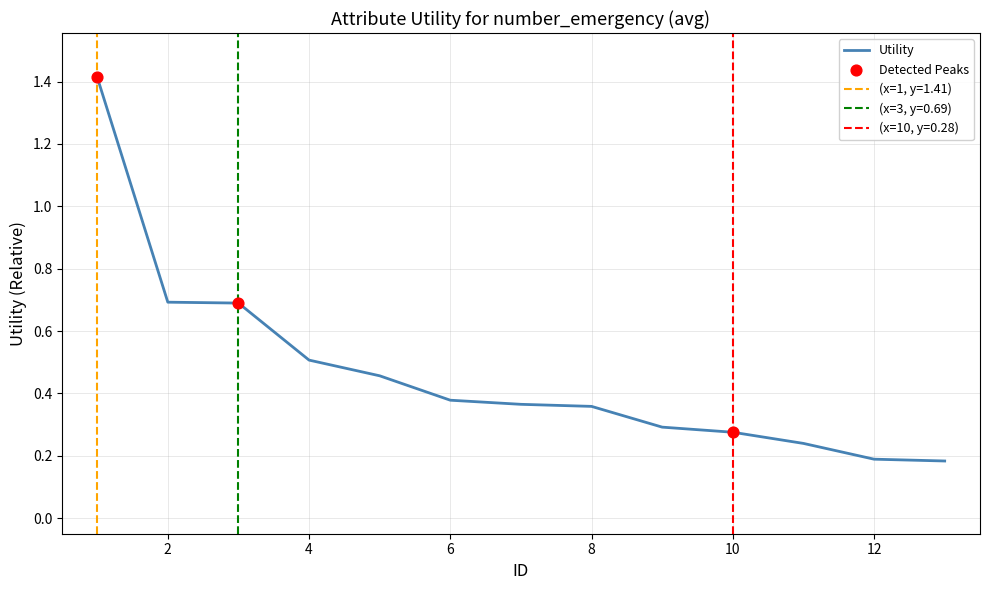

Which has a higher value, 10 or 4?

4